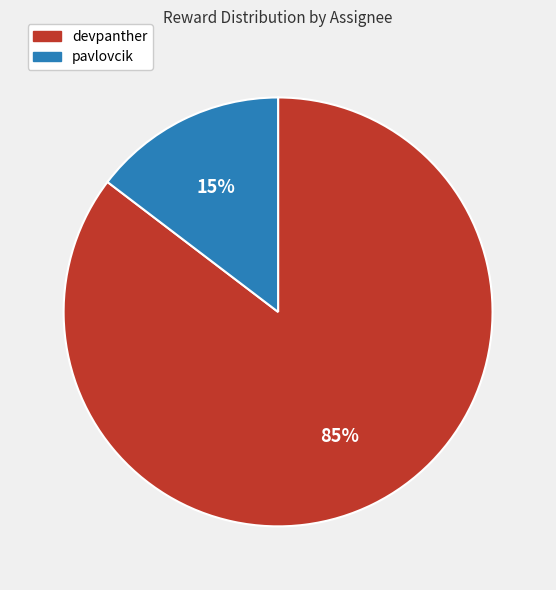

Is the sum of pavlovcik and devpanther greater than half?

Yes